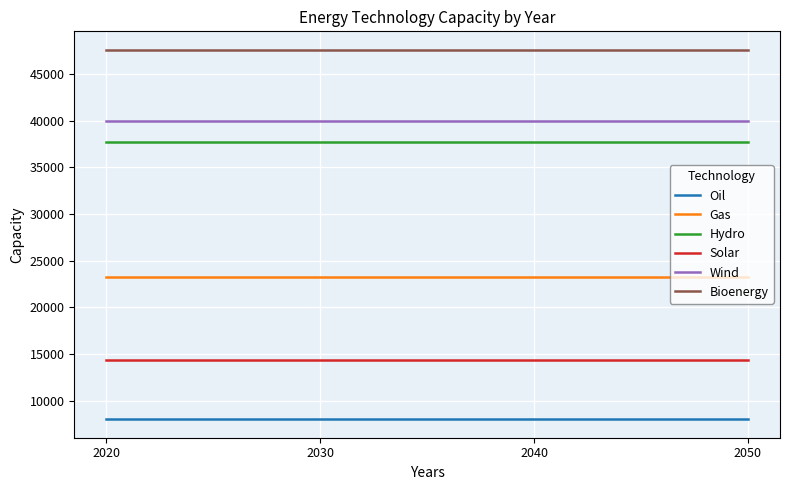

Does the chart display data point markers on the line(s)?

No